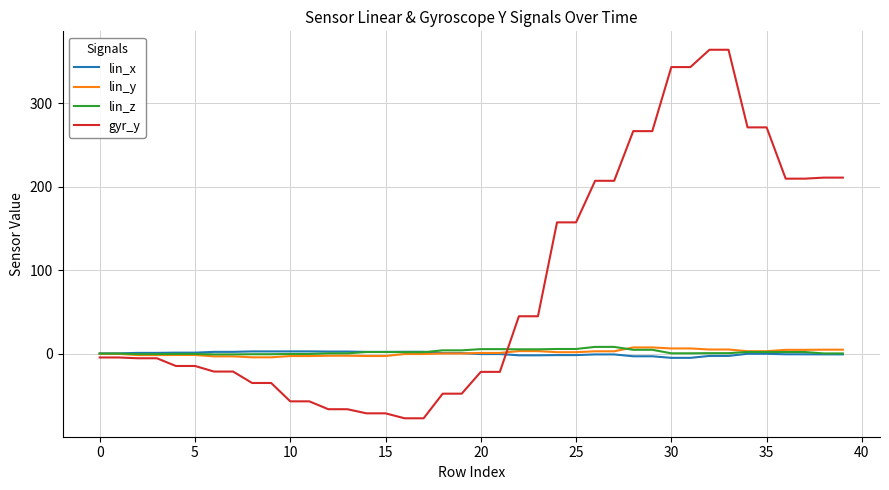

Which series has the widest spread of values?

gyr_y